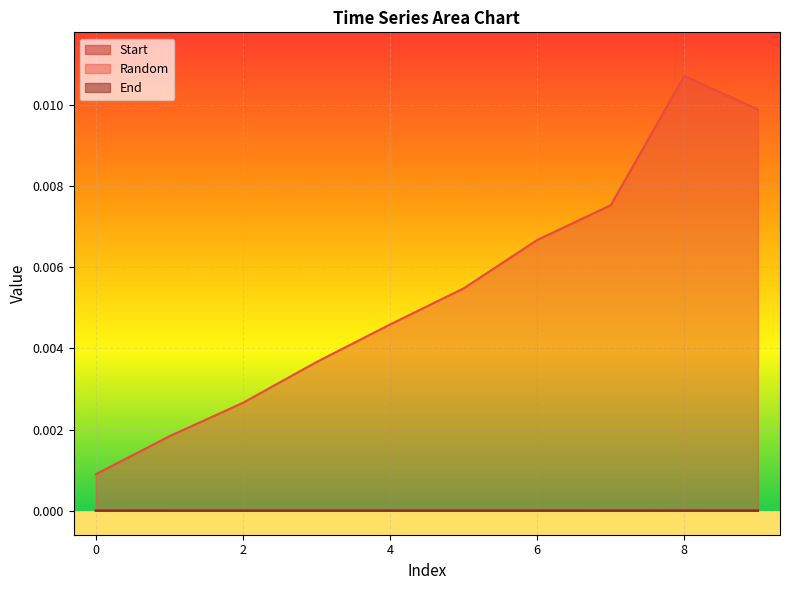

The End series shows 0.0 at 8. True or false?

True